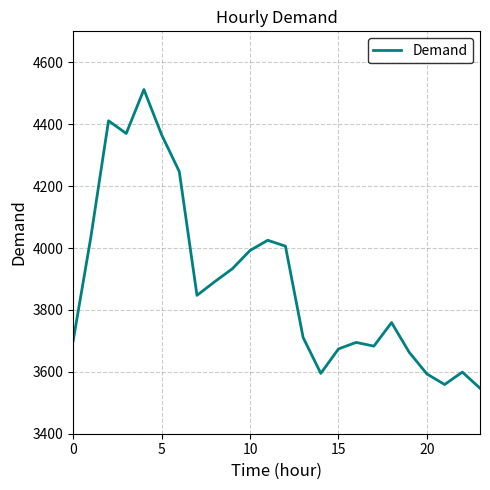

What is the minimum value shown in the chart?

3547